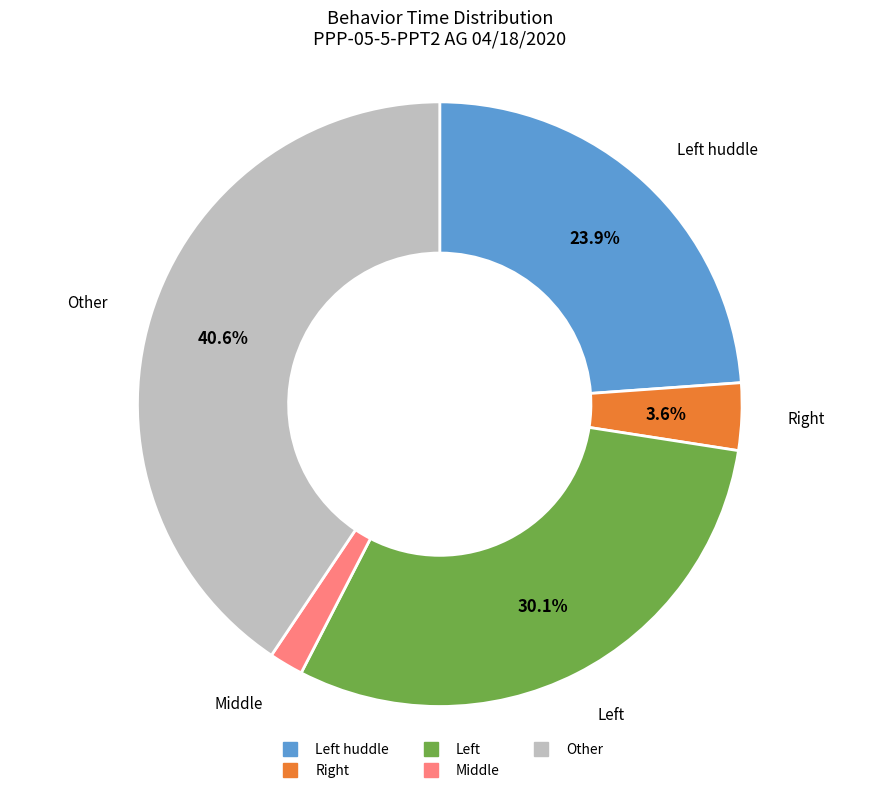

Count the number of slices in the pie.

5